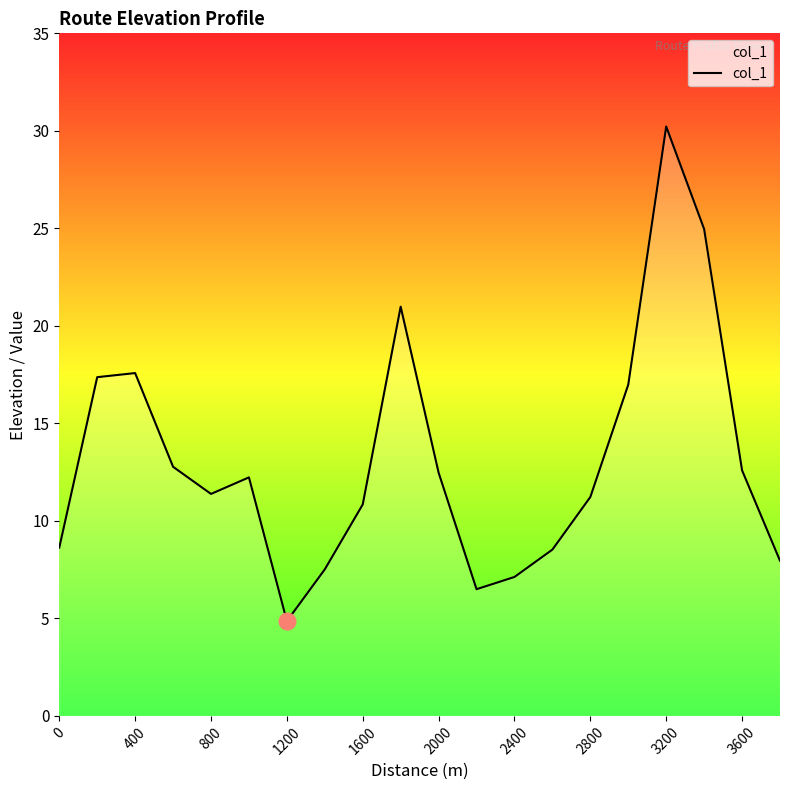

What is the maximum value shown in the chart?

30.2